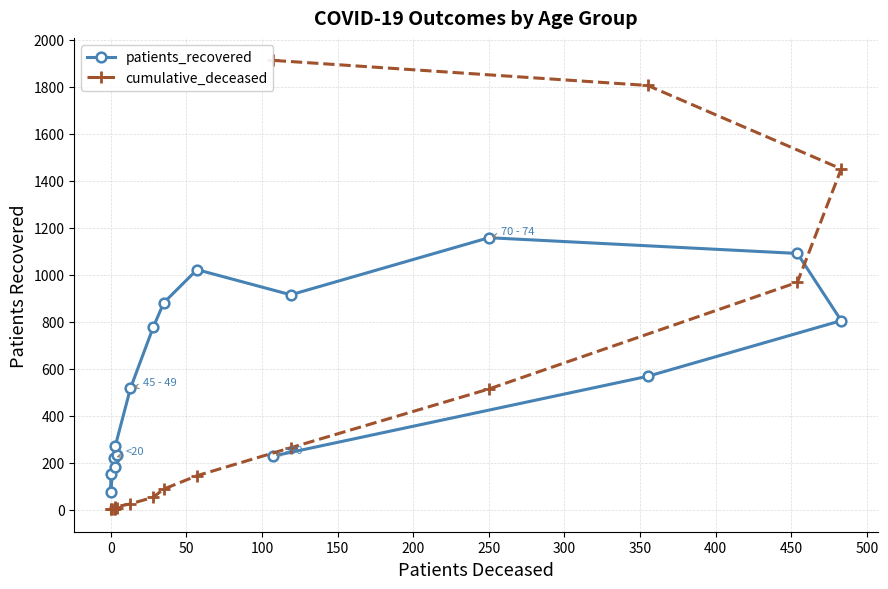

What is the maximum value shown in the chart?

1913